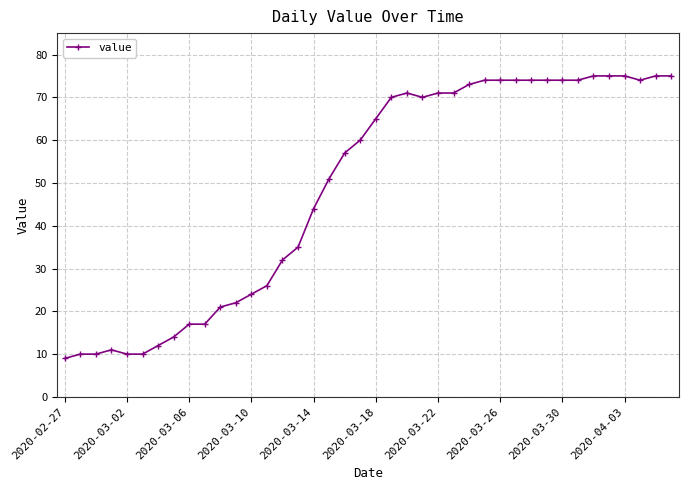

What is the value of the 36th point from the left?

75